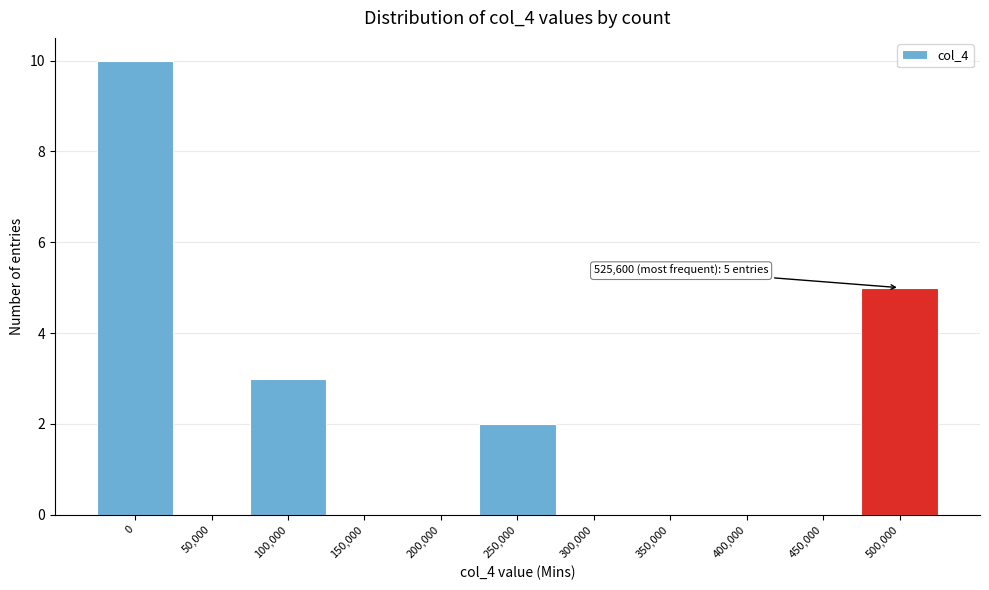

Reading right to left, transcribe all the data shown in this chart.

500,000=5	450,000=0	400,000=0	350,000=0	300,000=0	250,000=2	200,000=0	150,000=0	100,000=3	50,000=0	0=10